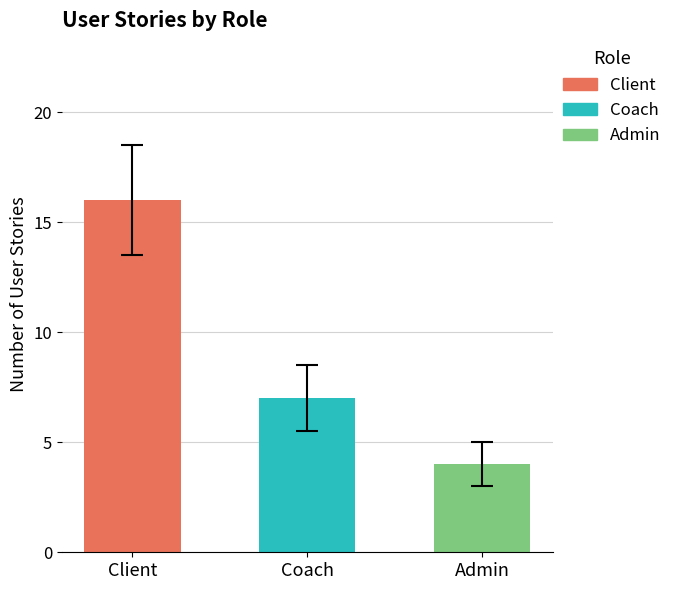

What is the maximum value shown in the chart?

16